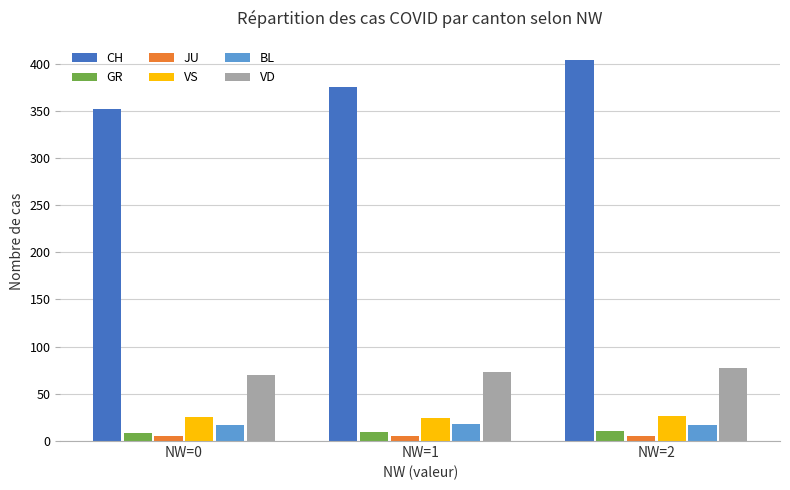

What is the average value of the BL series?

17